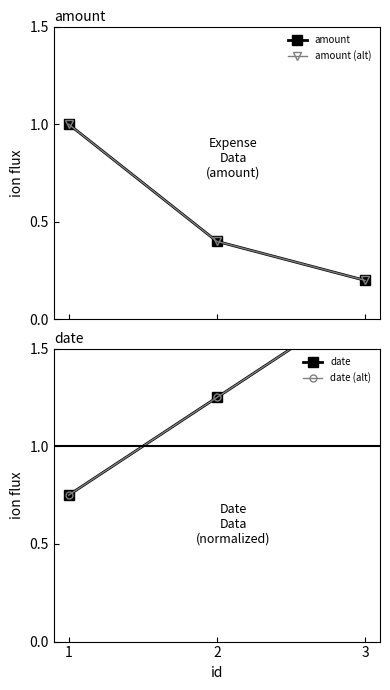

How many lines are shown in the chart?

4